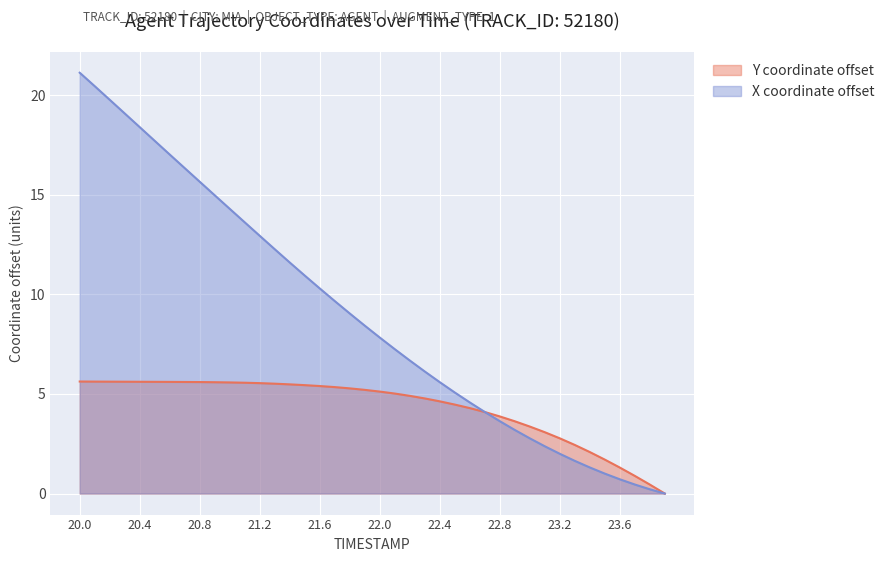

What is the difference between the maximum and minimum values in the X series?

21.1